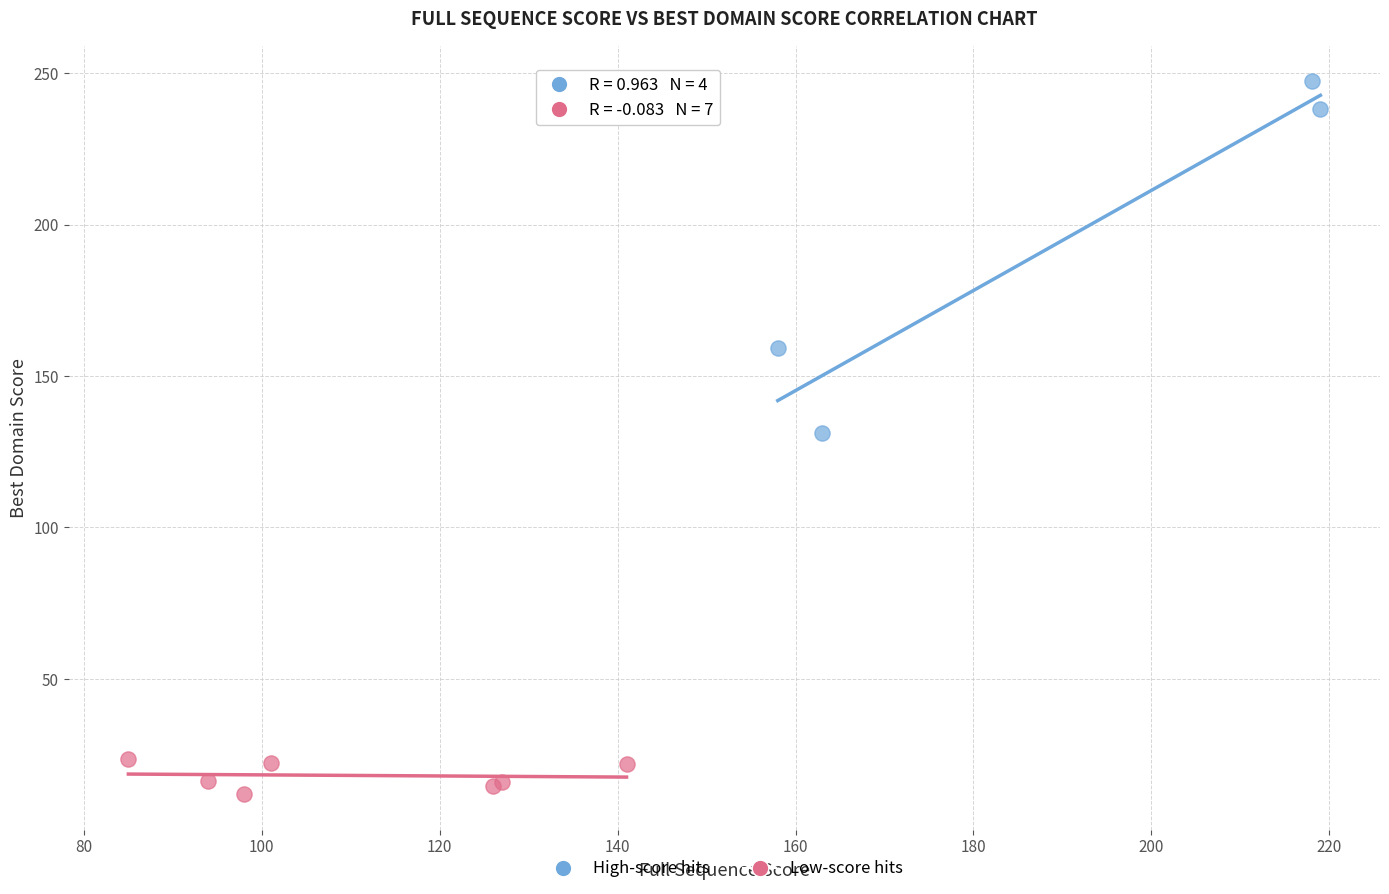

Which series has the largest Y range (max minus min)?

High-score hits